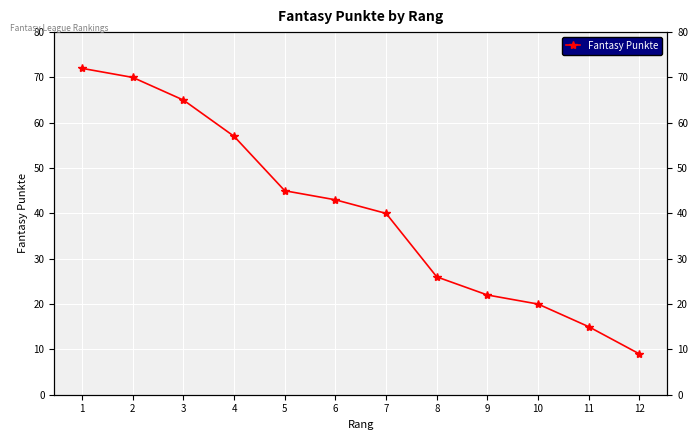

How many data points are less than 43?

6